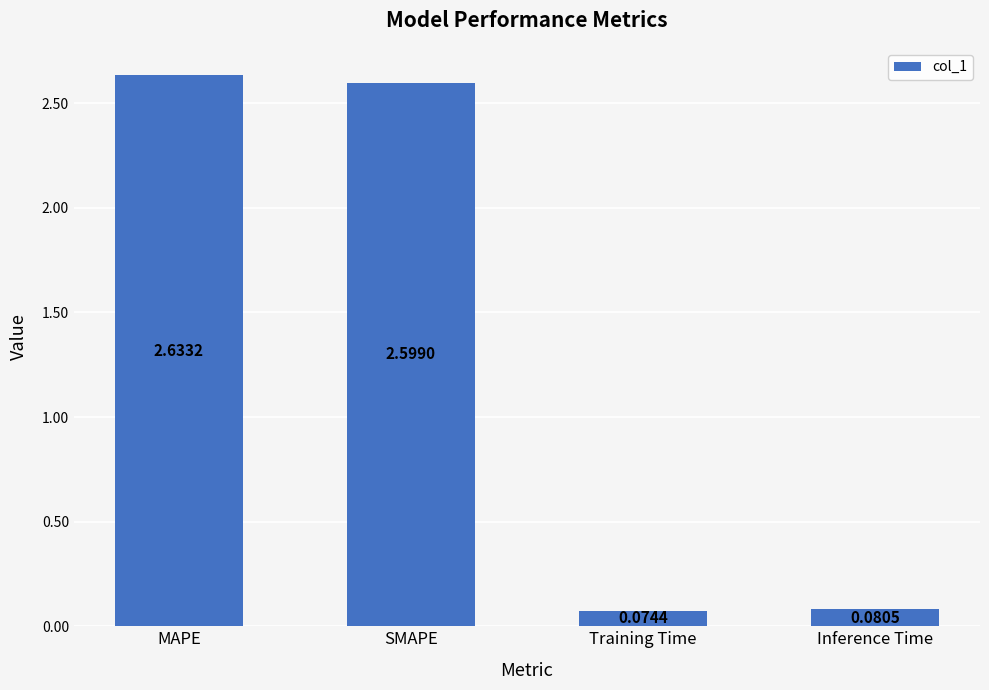

List the labels in order of value, largest first.

MAPE, SMAPE, Inference Time, Training Time